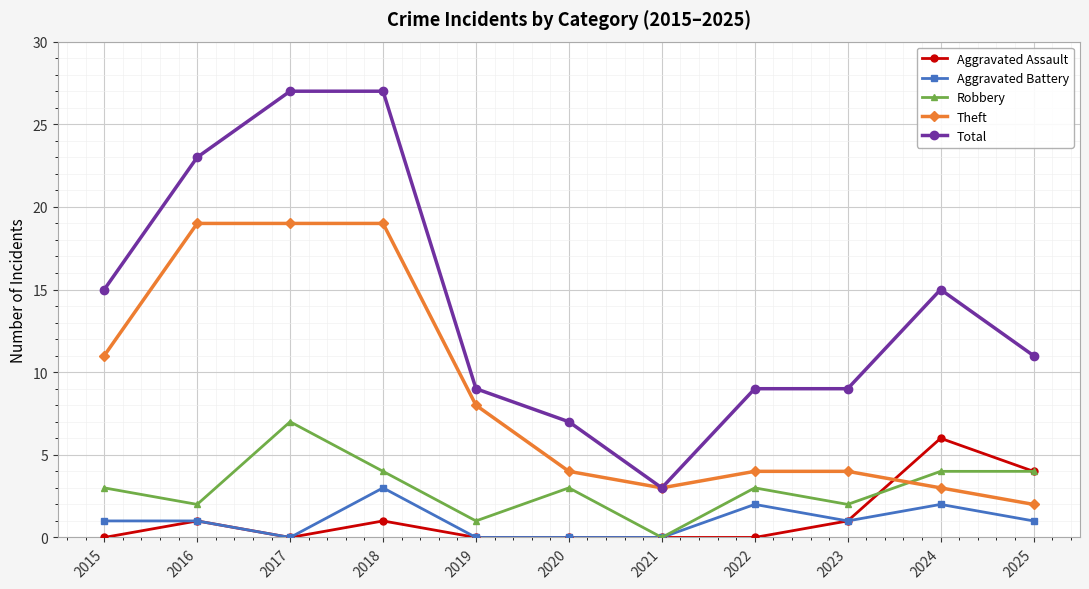

Where does the Total series first go above 11?

2015